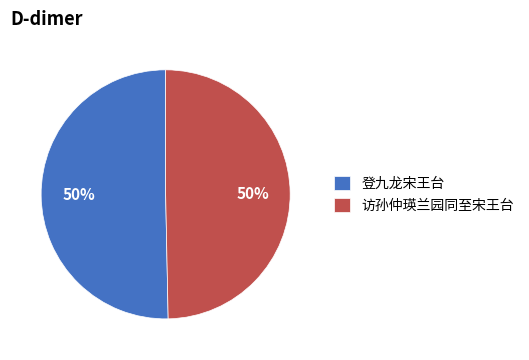

What is the ratio of the value at 登九龙宋王台 to the value at 访孙仲瑛兰园同至宋王台?

1.0